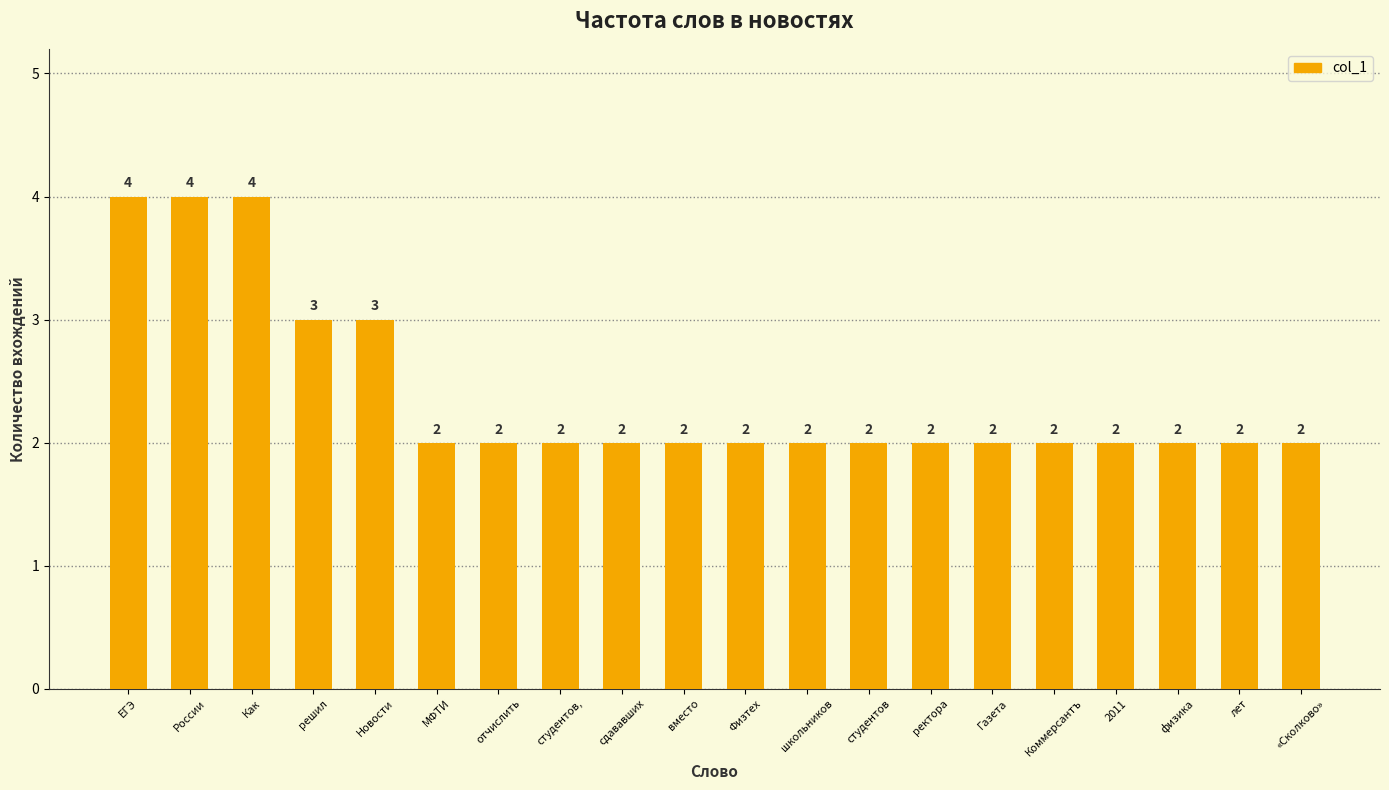

Reading left to right, transcribe all the data shown in this chart.

4	4	4	3	3	2	2	2	2	2	2	2	2	2	2	2	2	2	2	2